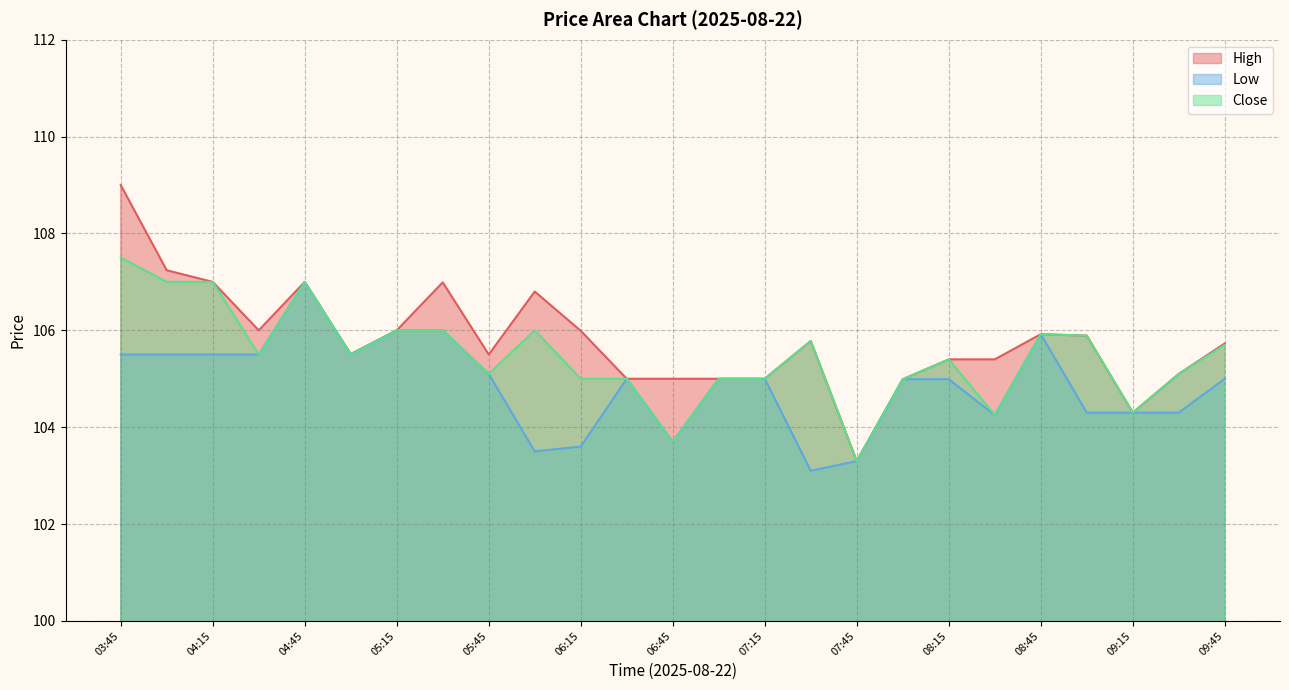

Between 09:15 and 09:30, which is larger?

09:30